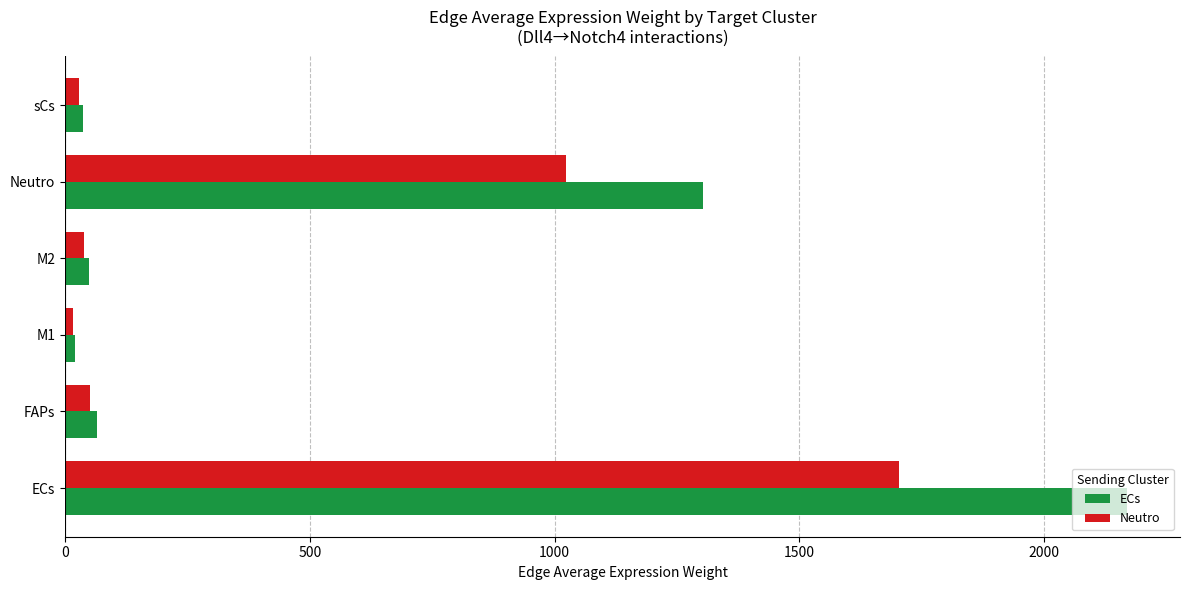

What is the maximum value for ECs?

2169.5